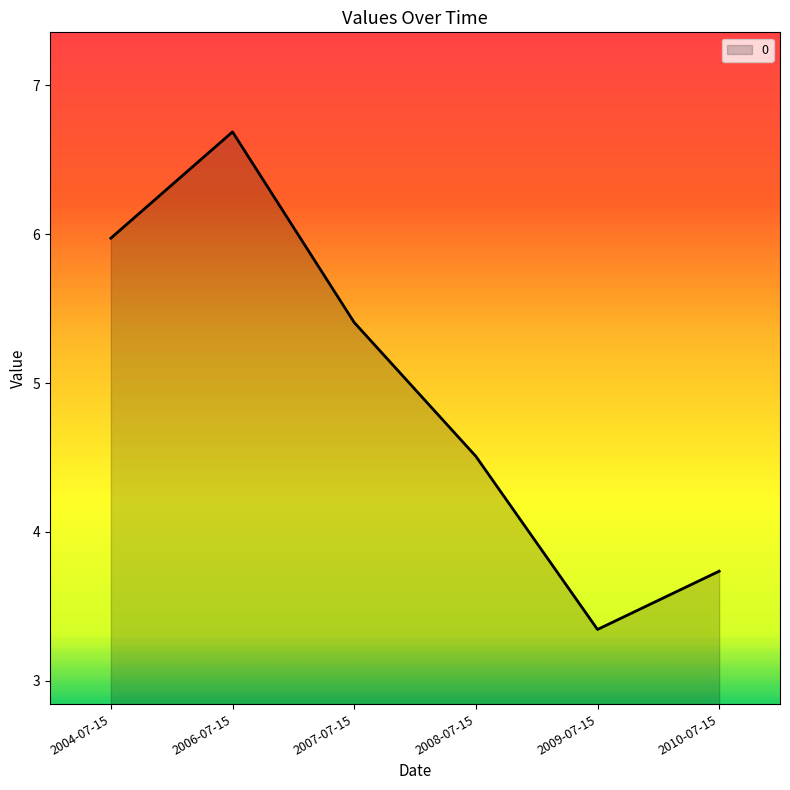

What is the sum of all values?

29.7